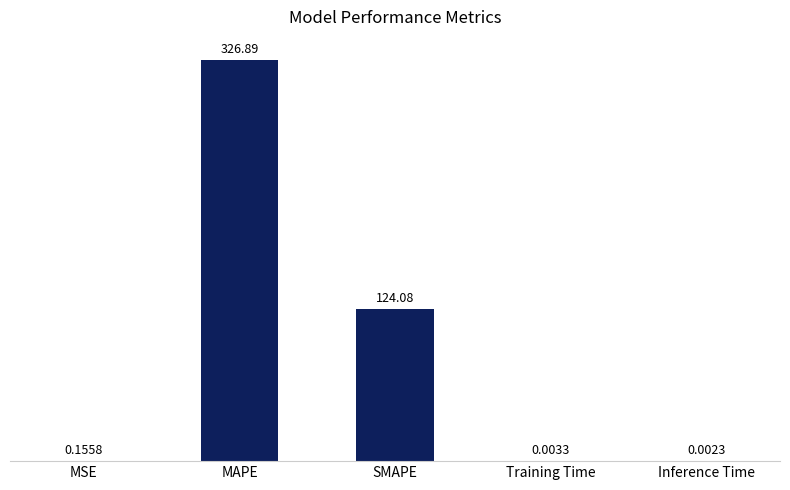

What is the sum of the values at MAPE and Training Time?

326.9